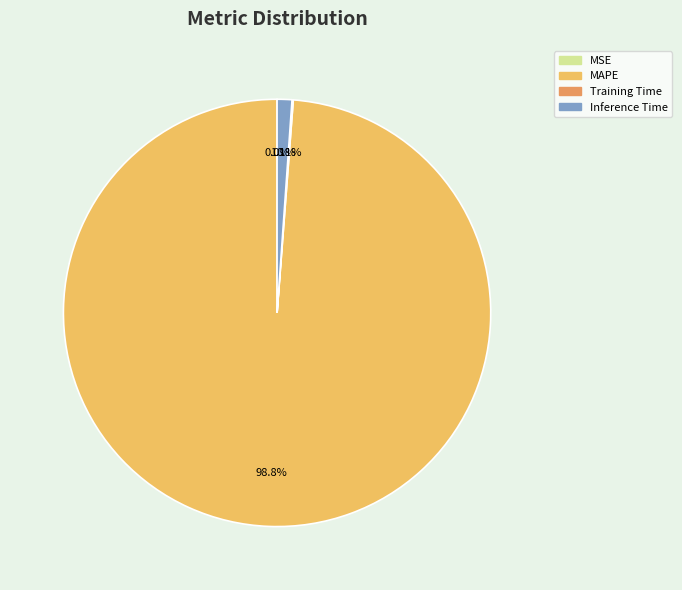

What is the largest slice in the pie chart?

MAPE